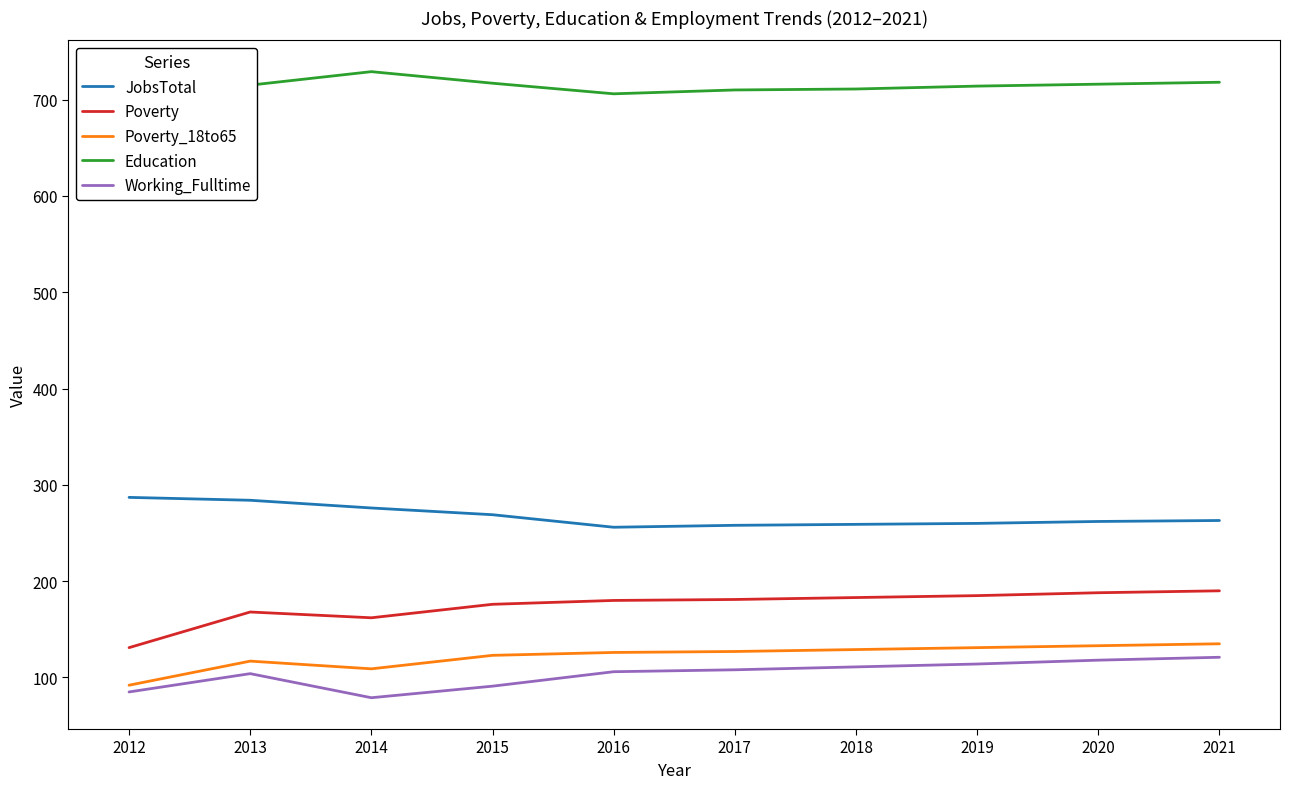

What is the minimum value for JobsTotal?

256